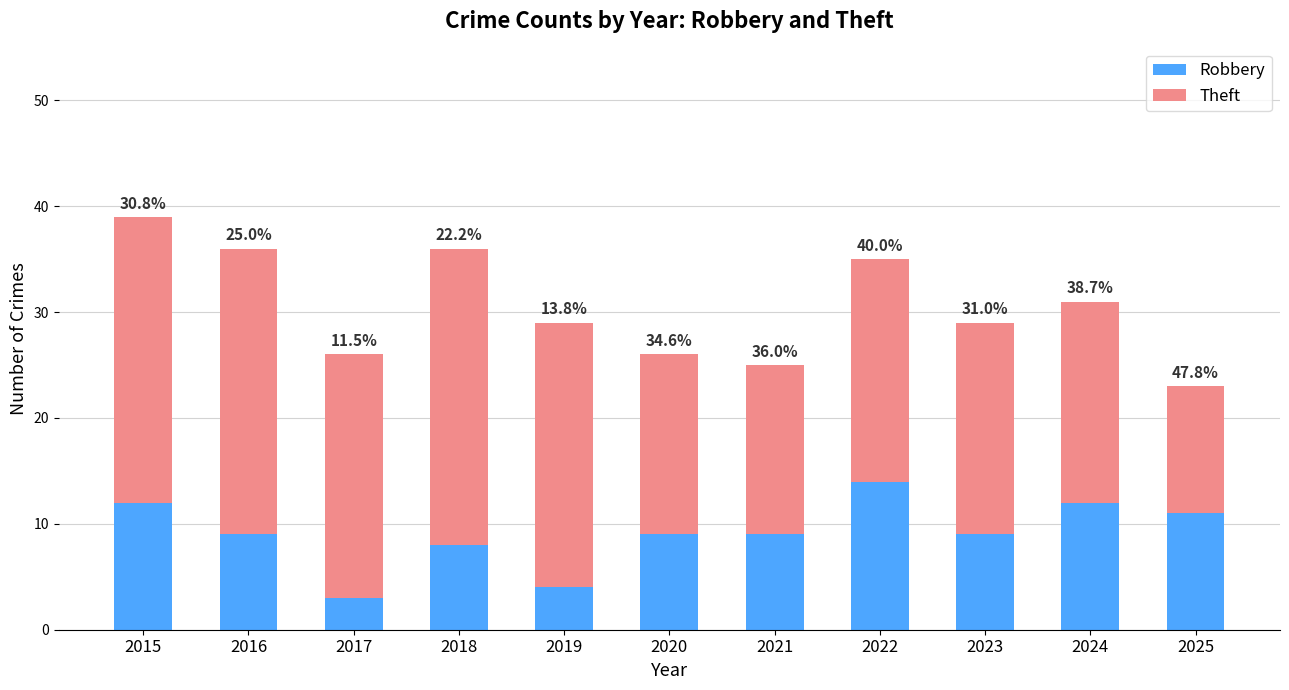

What are all the series names shown in the legend?

Robbery, Theft